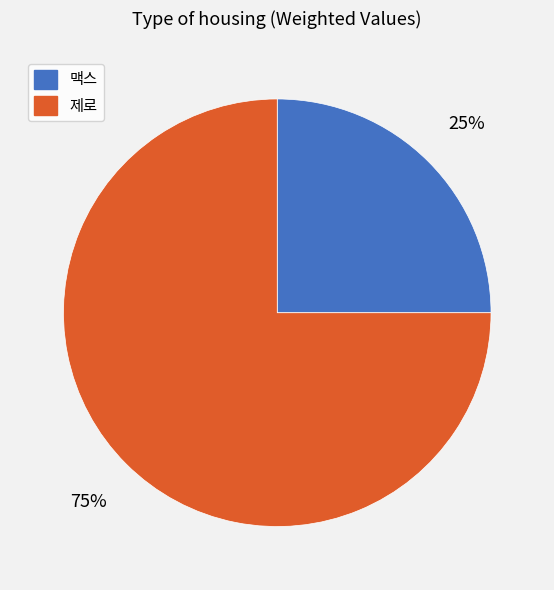

What is the ratio of the value at 맥스 to the value at 제로?

0.3